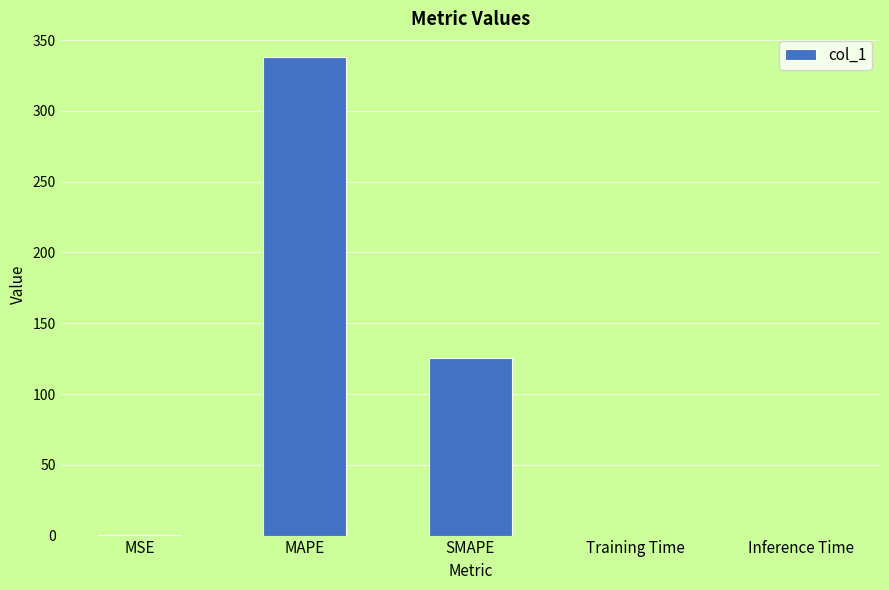

Between SMAPE and Training Time, which is larger?

SMAPE